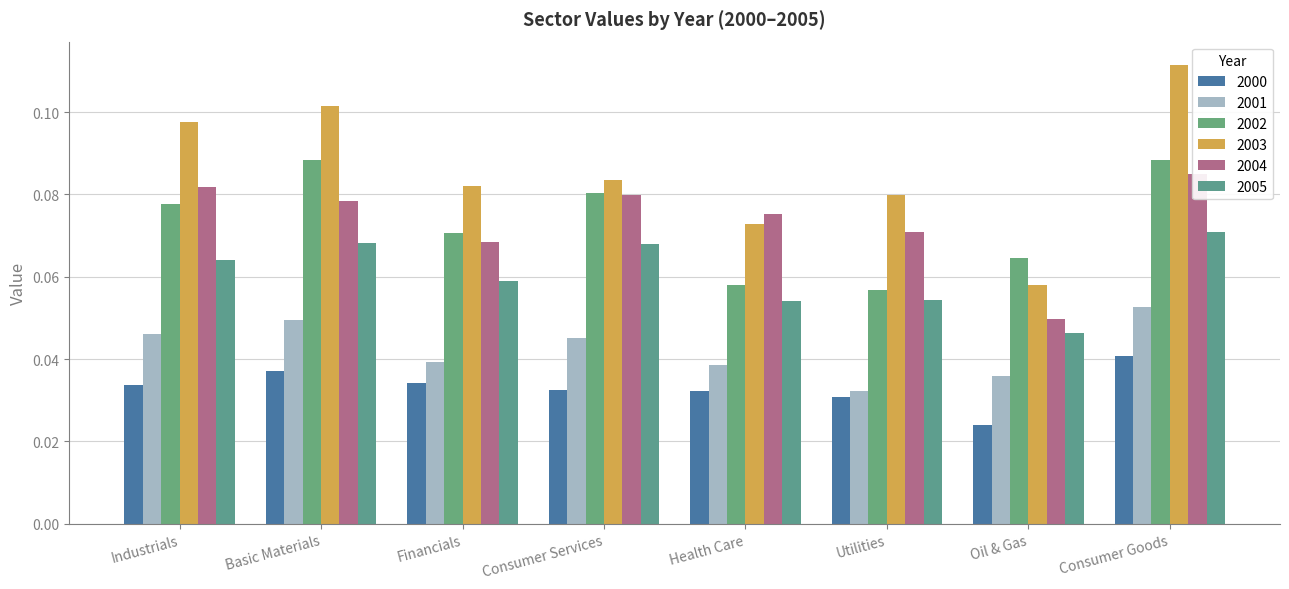

The 2002 series shows 0.1 at Consumer Goods. True or false?

True